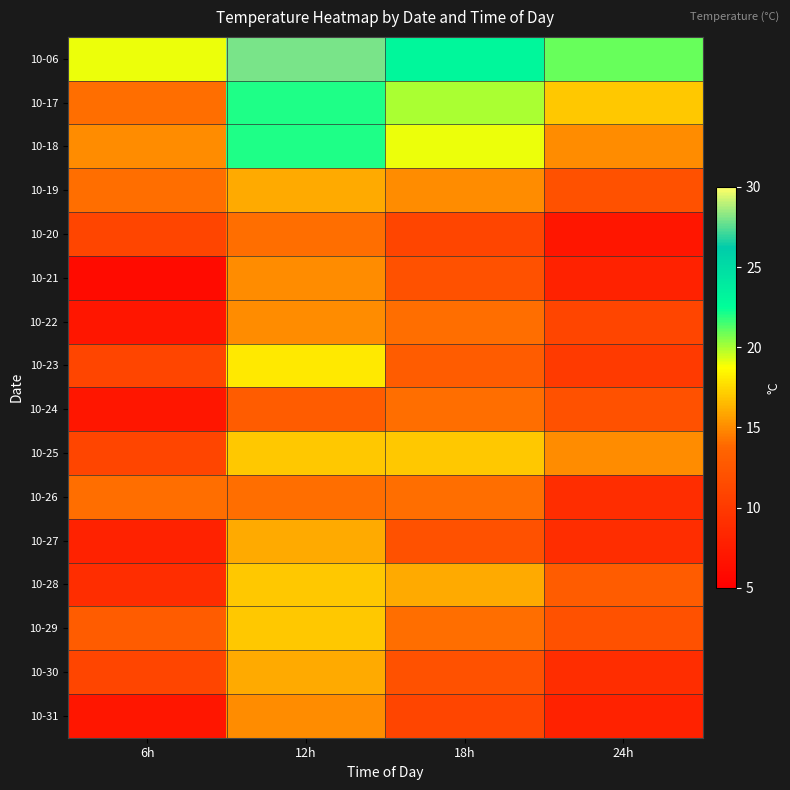

Reading right to left, list all the values displayed in this chart.

10-06: 24h=21	18h=23	12h=28	6h=19
10-17: 24h=17	18h=20	12h=22	6h=14
10-18: 24h=15	18h=19	12h=22	6h=15
10-19: 24h=12	18h=15	12h=16	6h=14
10-20: 24h=7	18h=11	12h=14	6h=11
10-21: 24h=8	18h=12	12h=15	6h=6
10-22: 24h=11	18h=14	12h=15	6h=7
10-23: 24h=10	18h=13	12h=18	6h=11
10-24: 24h=12	18h=14	12h=13	6h=7
10-25: 24h=15	18h=17	12h=17	6h=11
10-26: 24h=9	18h=14	12h=14	6h=14
10-27: 24h=9	18h=12	12h=16	6h=8
10-28: 24h=13	18h=16	12h=17	6h=9
10-29: 24h=12	18h=14	12h=17	6h=13
10-30: 24h=9	18h=12	12h=16	6h=11
10-31: 24h=8	18h=11	12h=15	6h=7